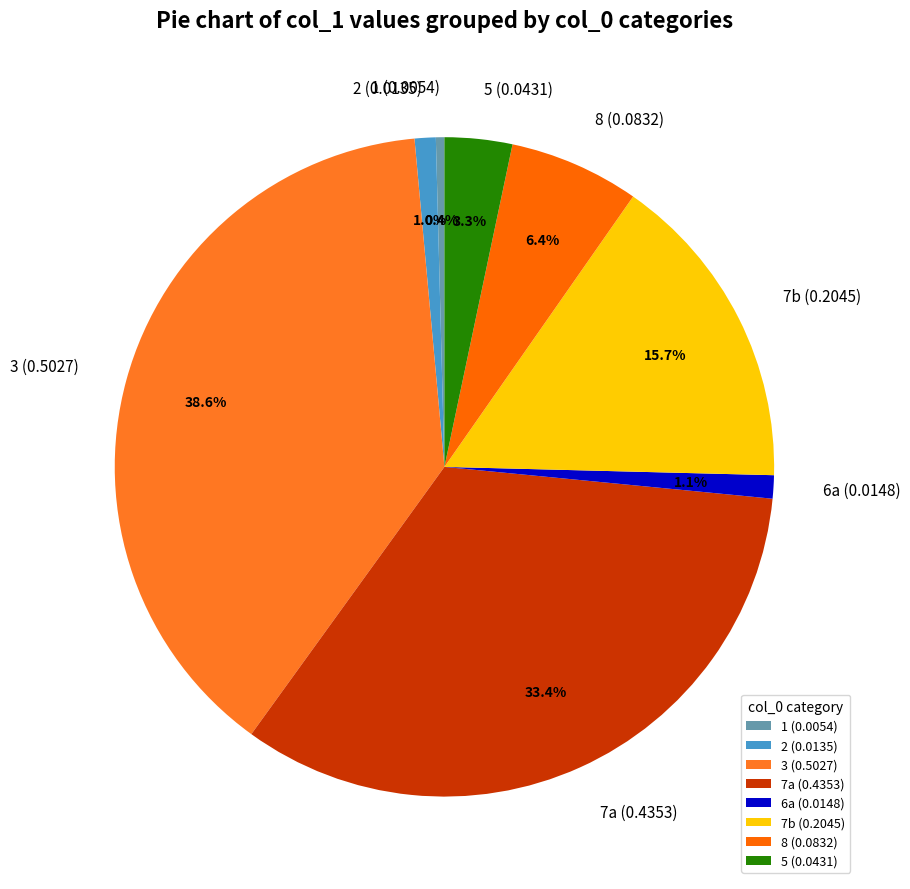

How many segments does this pie chart have?

8